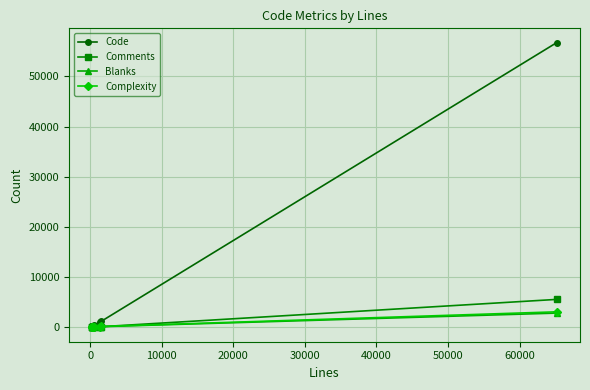

Does the chart display data point markers on the line(s)?

Yes